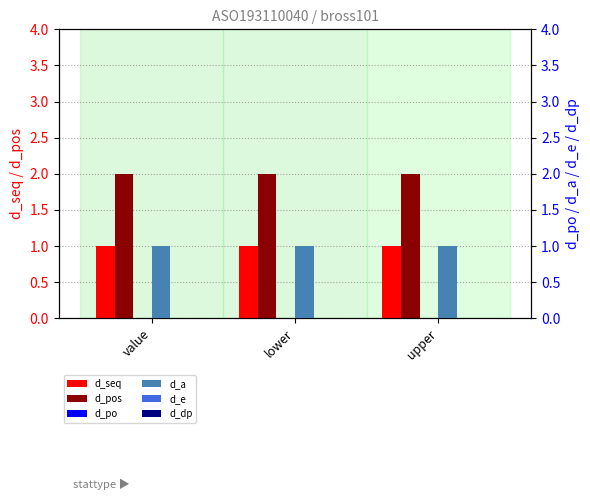

Reading left to right, what are all the values shown in this chart?

d_seq: value=1	lower=1	upper=1
d_pos: value=2	lower=2	upper=2
d_po: value=0	lower=0	upper=0
d_a: value=1	lower=1	upper=1
d_e: value=0	lower=0	upper=0
d_dp: value=0	lower=0	upper=0